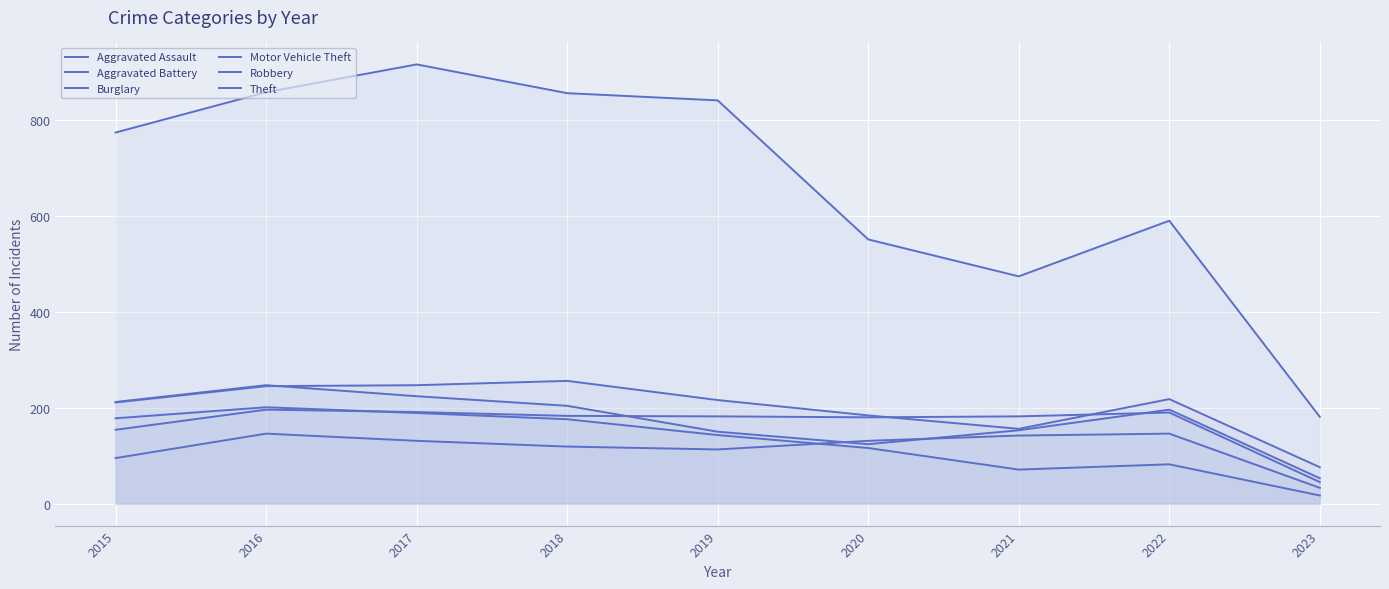

Rank the series by their maximum value, from highest to lowest.

Theft, Motor Vehicle Theft, Robbery, Burglary, Aggravated Battery, Aggravated Assault